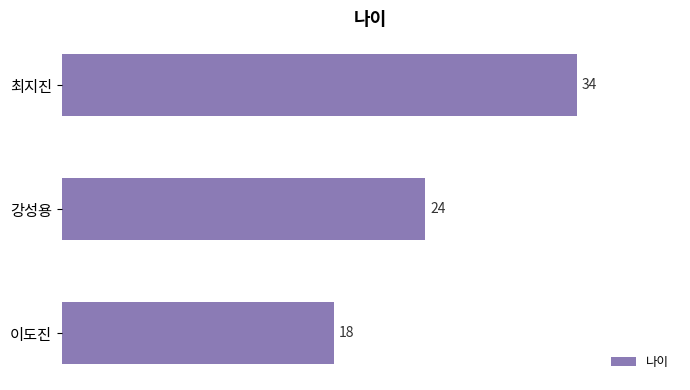

True or false: the data shows 34 at 최지진.

True